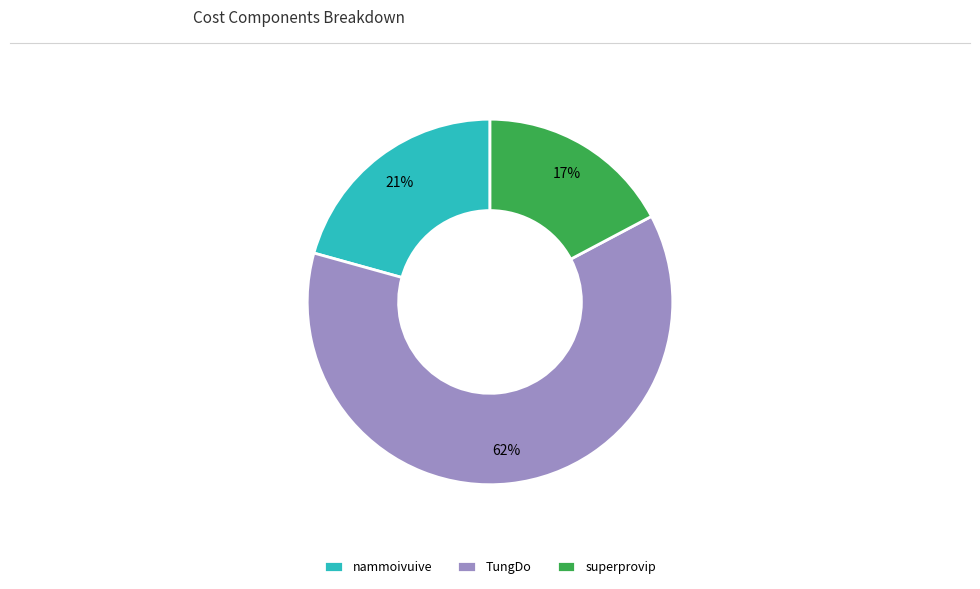

Count the number of slices in the pie.

3